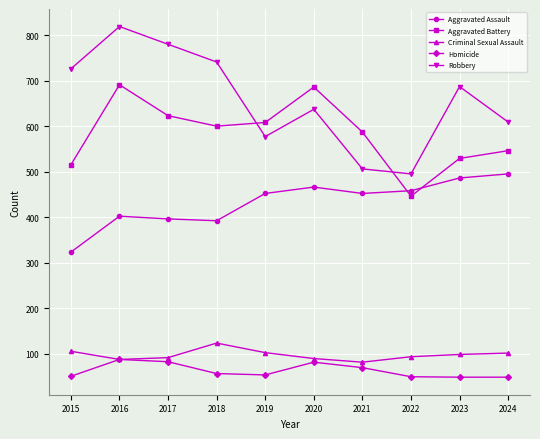

Rank the series at 2024 from lowest to highest value.

Homicide, Criminal Sexual Assault, Aggravated Assault, Aggravated Battery, Robbery